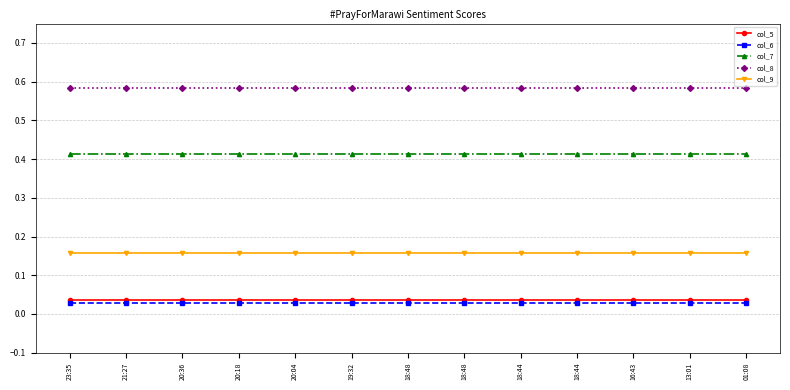

Does the chart have visible grid lines?

Yes